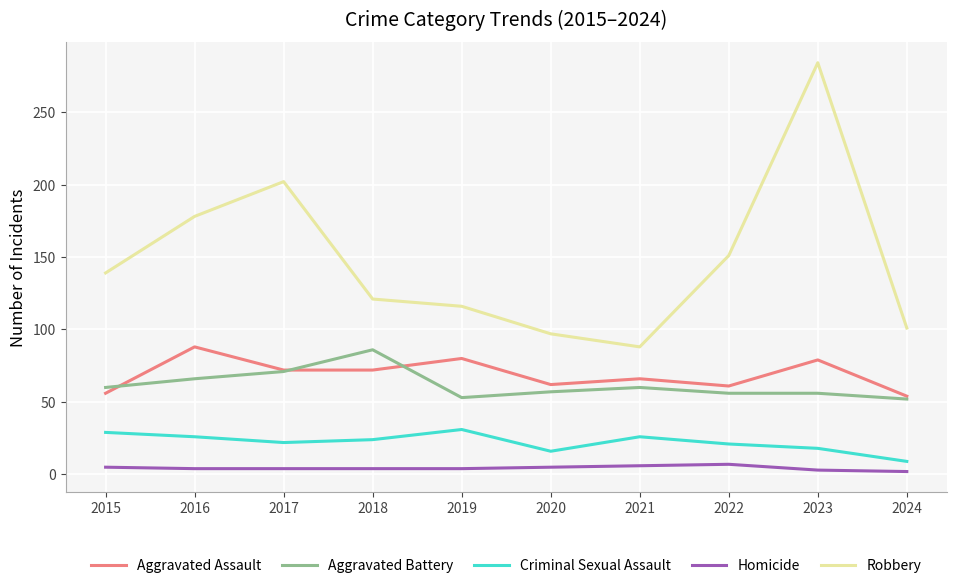

The value of Robbery at 2017 is 316. True or false?

False